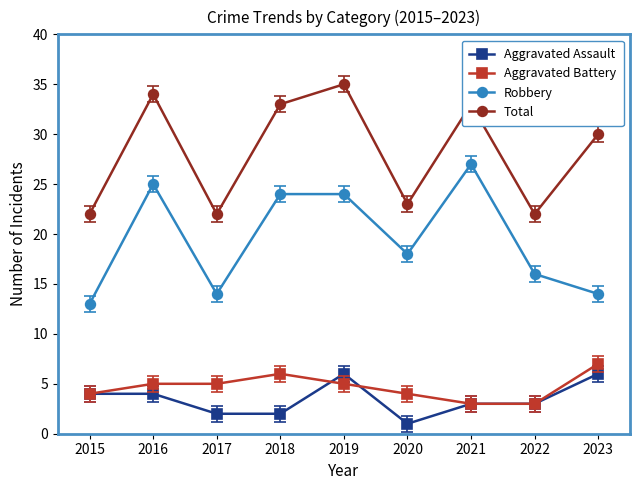

True or false: Robbery has more than 1 points higher than both neighbors.

True